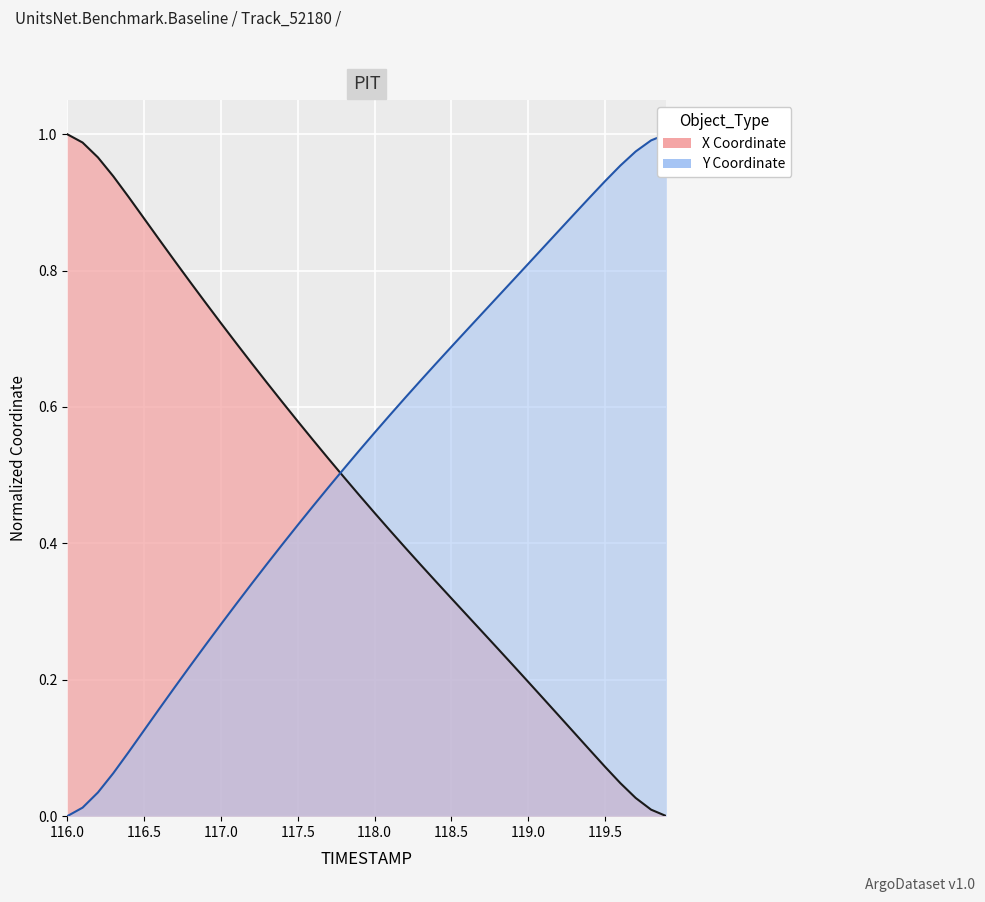

How many times do Y Coordinate and X Coordinate cross each other?

1